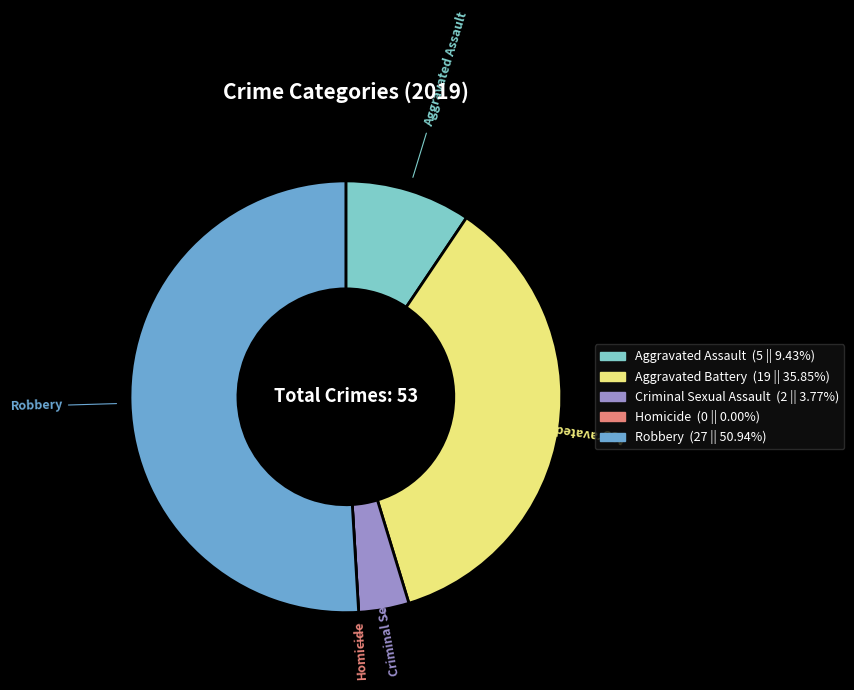

Is Robbery the majority of the pie?

Yes